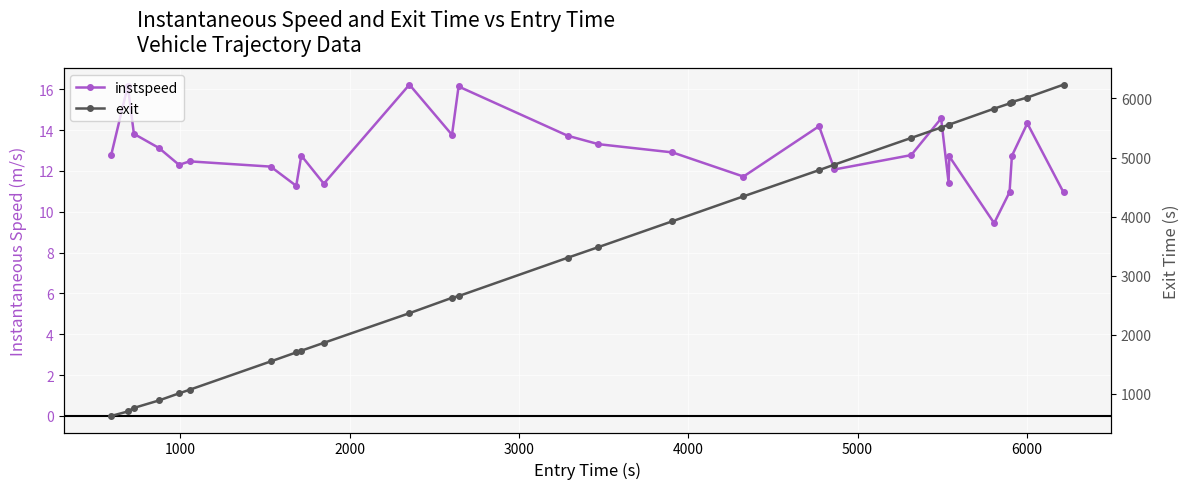

What are all the series names shown in the legend?

instspeed, exit